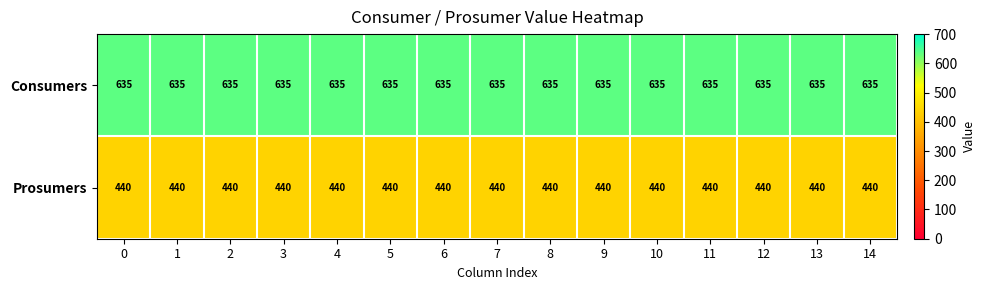

What is the greatest value displayed?

635